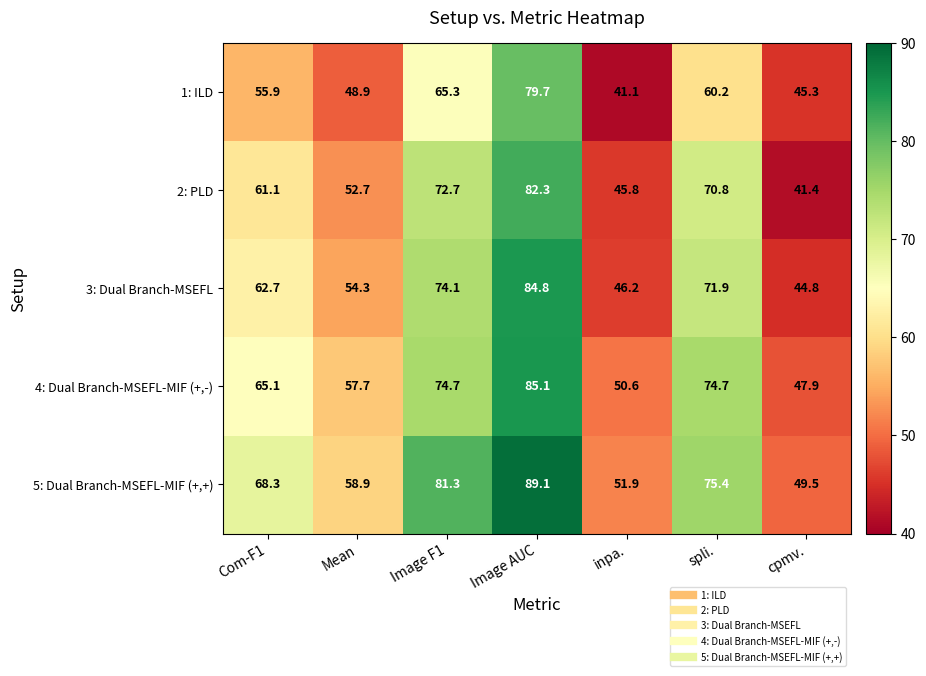

At inpa., list the series in order from largest to smallest.

5: Dual Branch-MSEFL-MIF (+,+), 4: Dual Branch-MSEFL-MIF (+,-), 3: Dual Branch-MSEFL, 2: PLD, 1: ILD